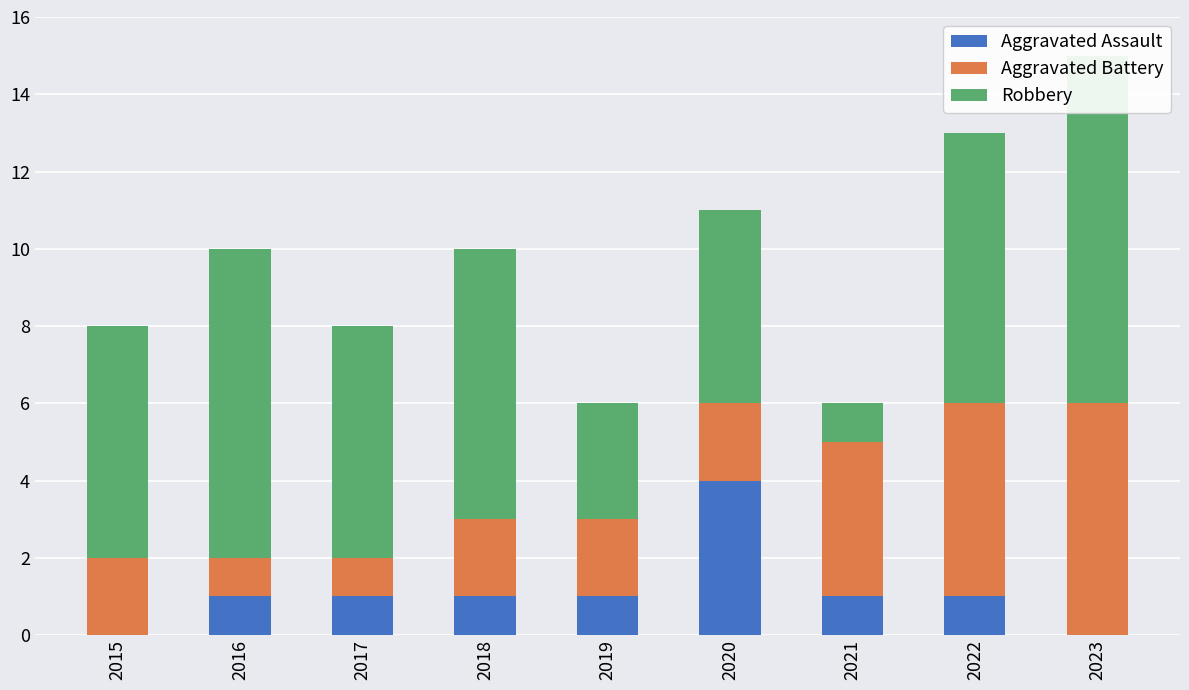

At which label is Aggravated Assault closest to 2?

2016